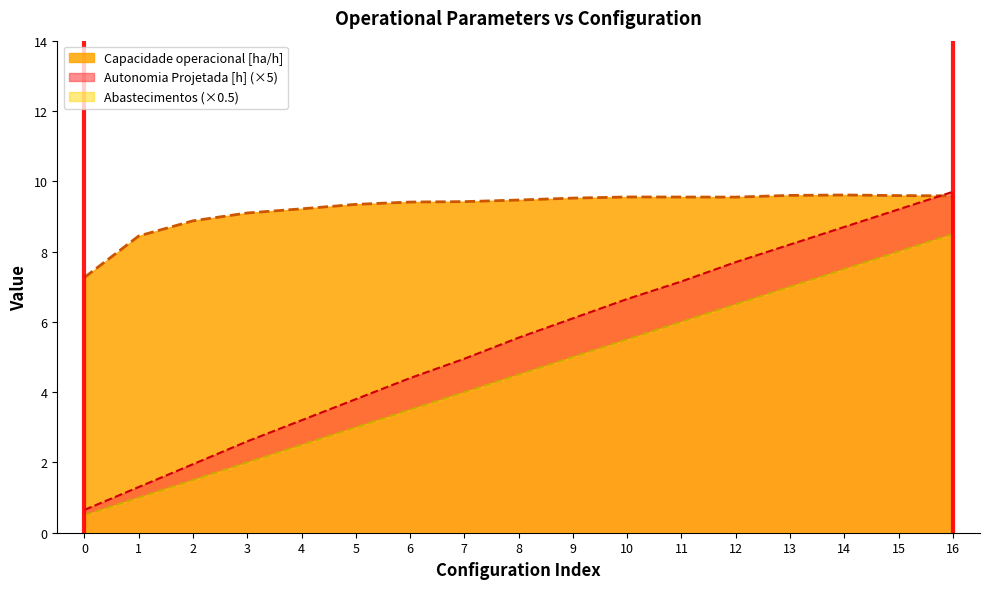

Which series has the largest total across all categories?

Capacidade operacional [ha/h]